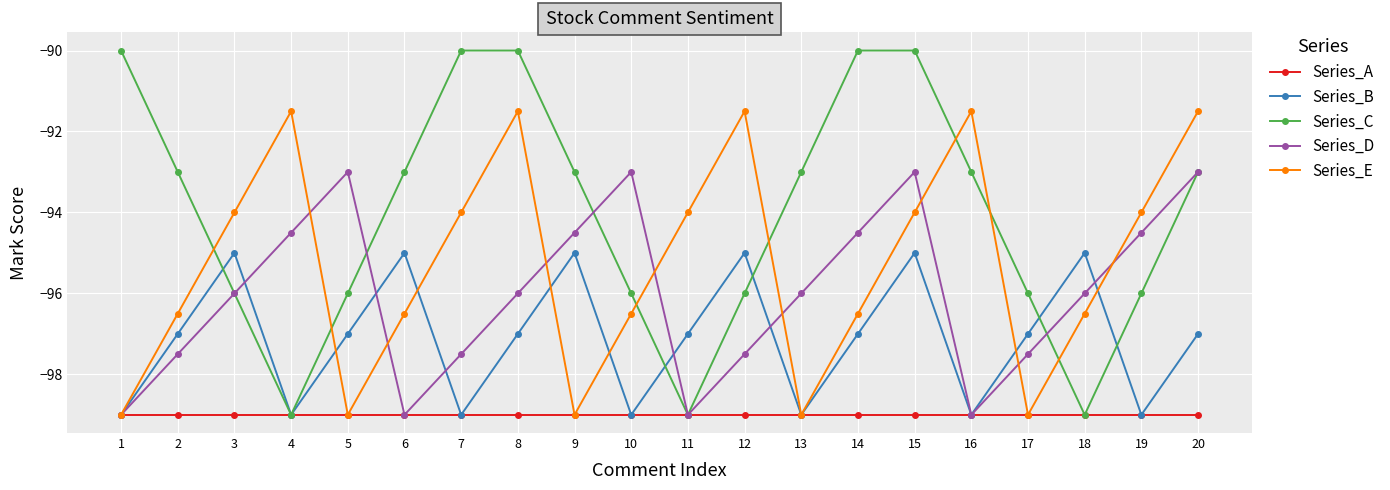

After their last crossing, which series has the higher values: Series_D or Series_E?

Series_E